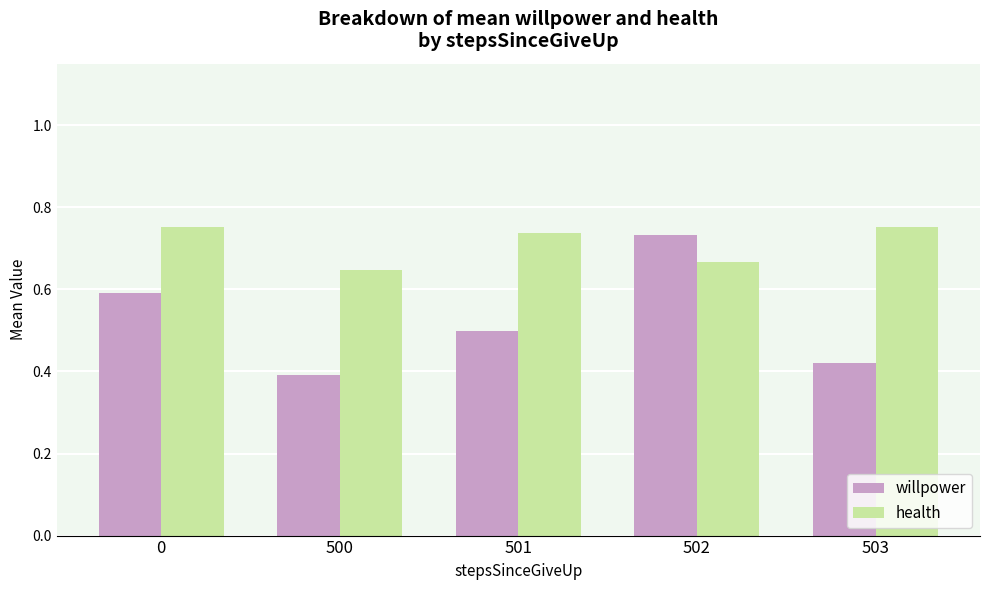

At how many categories does at least one series exceed 0?

5